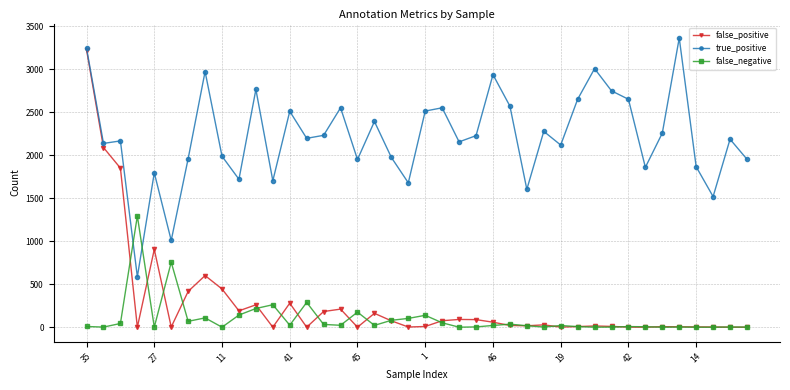

Count the number of categories in the chart.

40